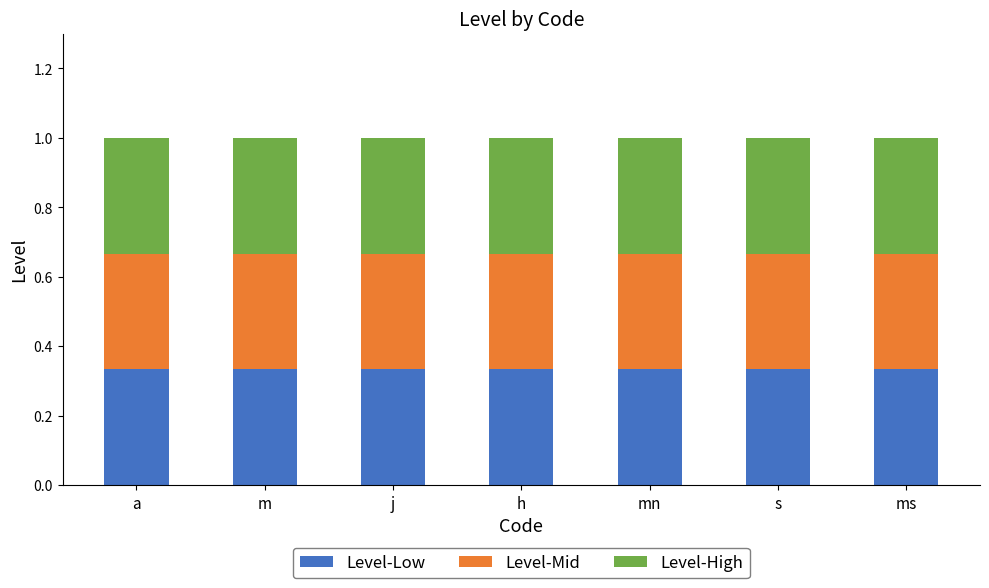

The value of Level-Low at ms is 0.1. True or false?

False